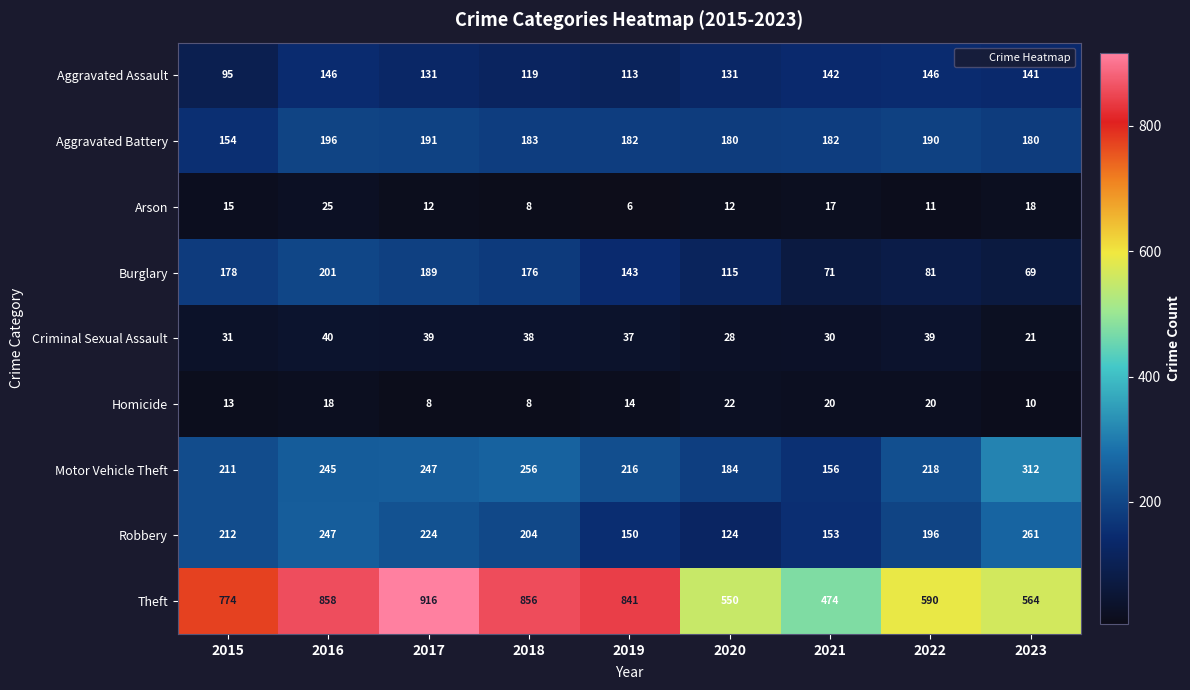

At which label does Criminal Sexual Assault reach its peak?

2016